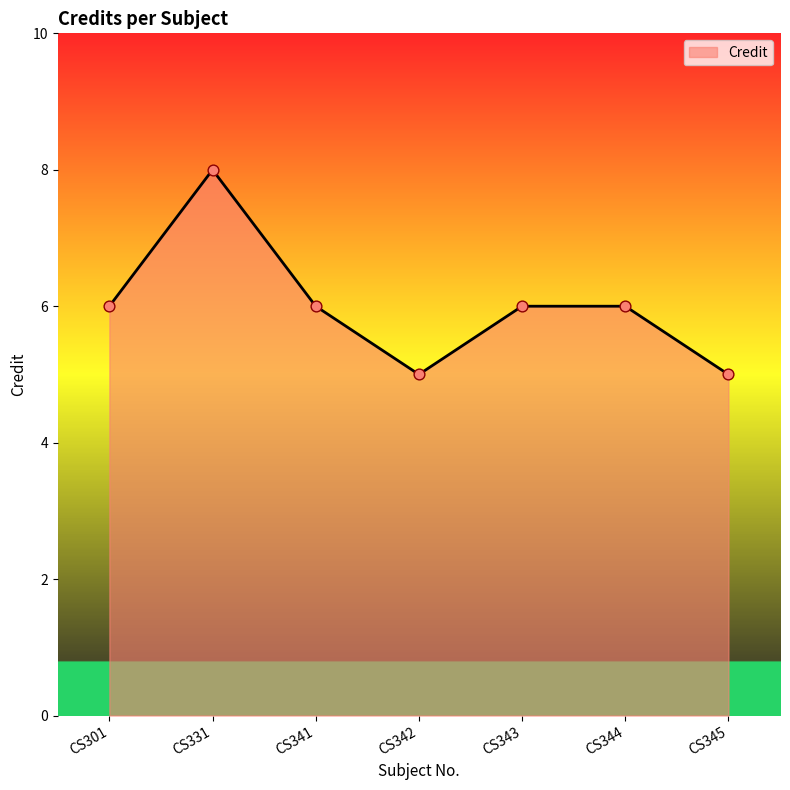

What is the change in value from CS331 to CS342?

-3